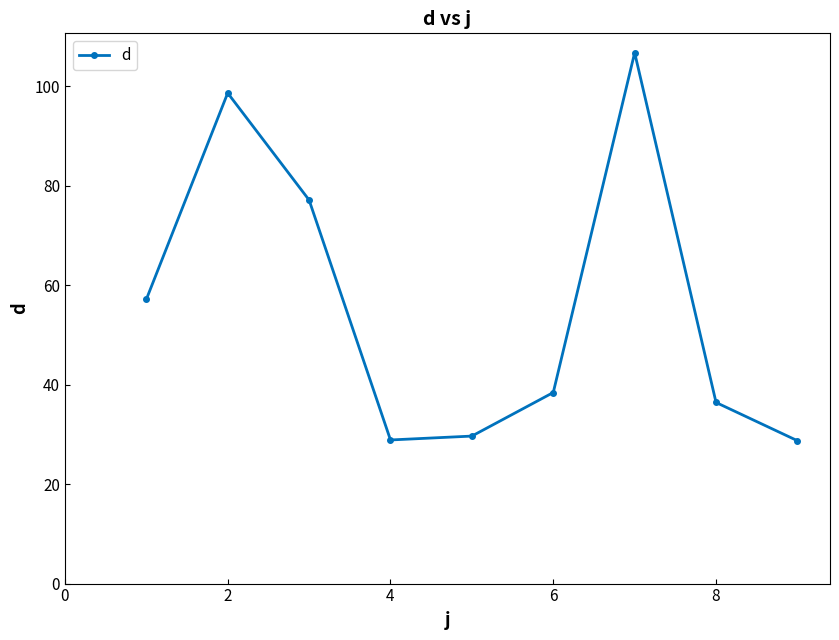

What is the value of the 9th point from the left?

28.7